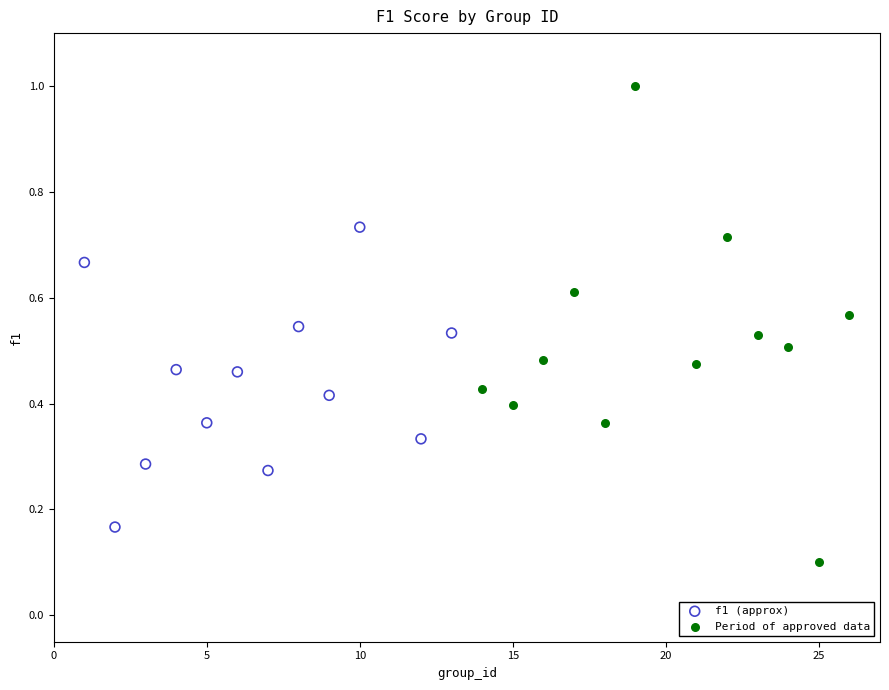

Which series reaches the maximum Y coordinate?

Period of approved data